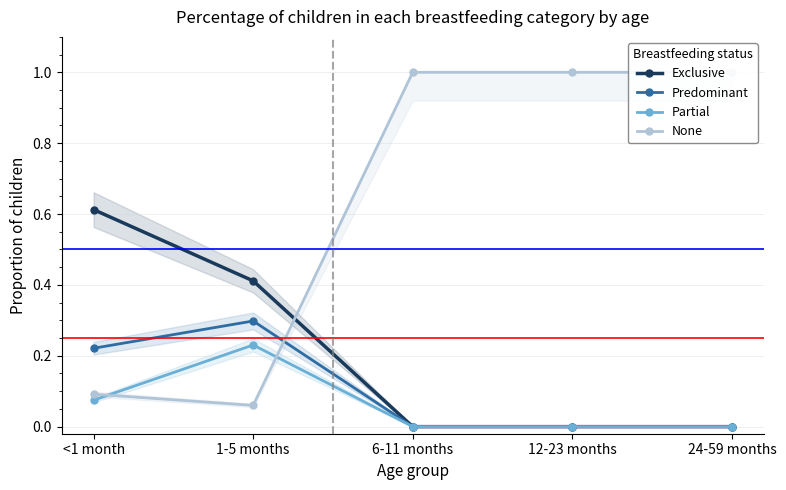

How many values in the Predominant series exceed 0?

2